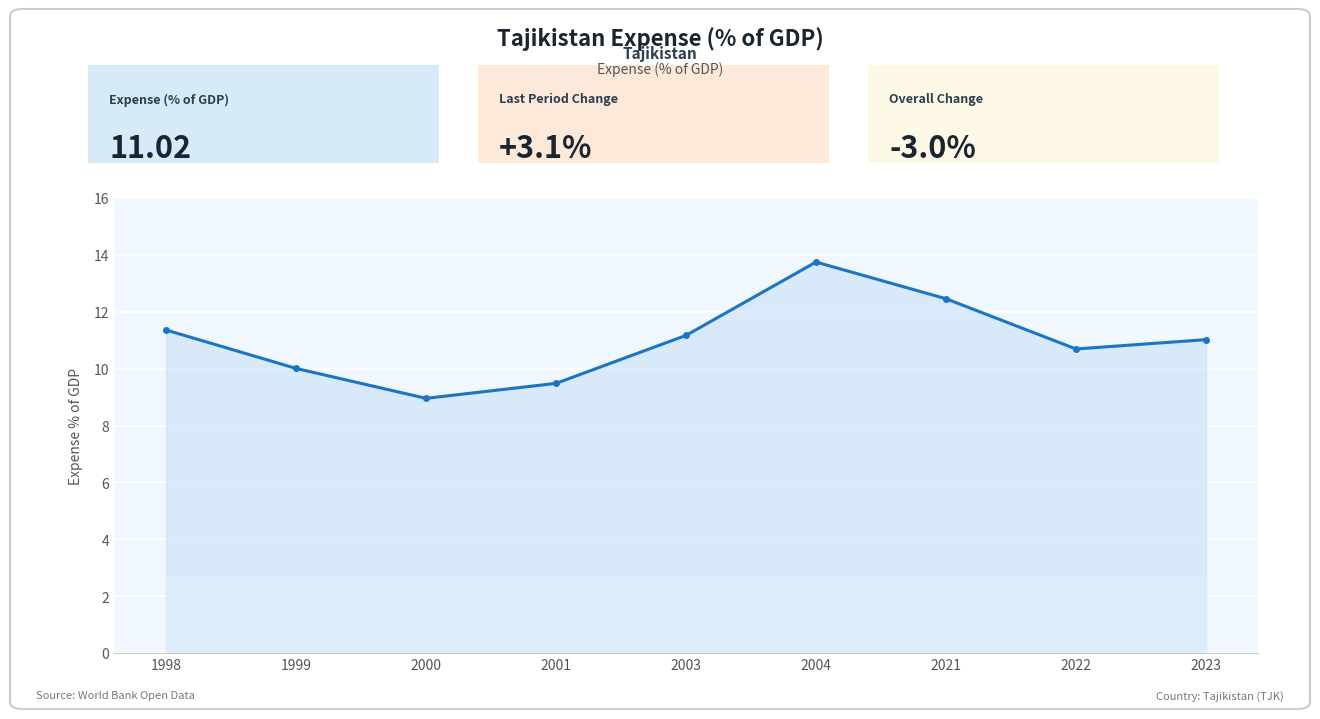

Rank the categories by value from lowest to highest.

2000, 2001, 1999, 2022, 2023, 2003, 1998, 2021, 2004